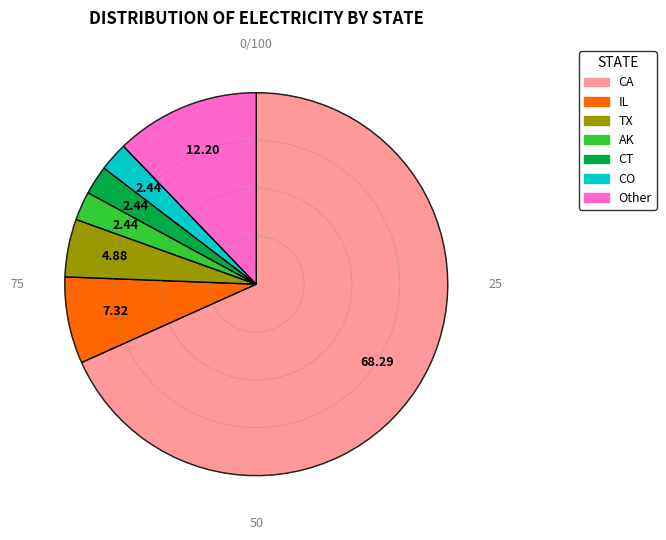

Which category has the biggest portion of the pie?

CA